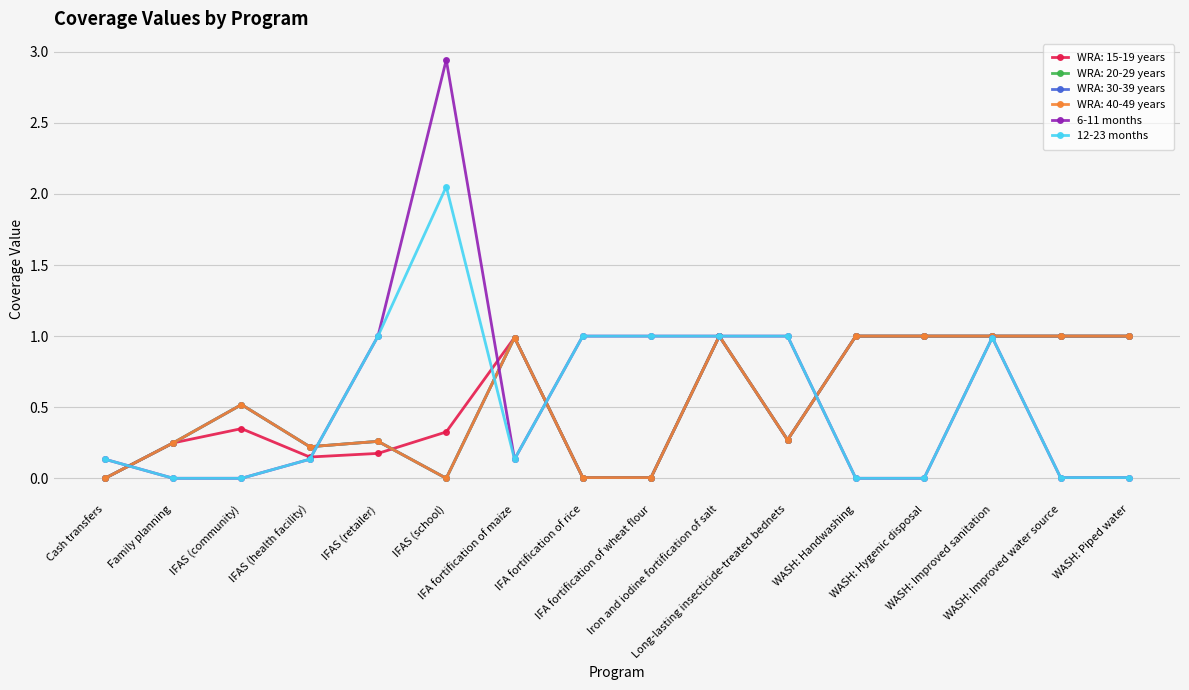

At which label is 6-11 months closest to 1?

IFAS (retailer)